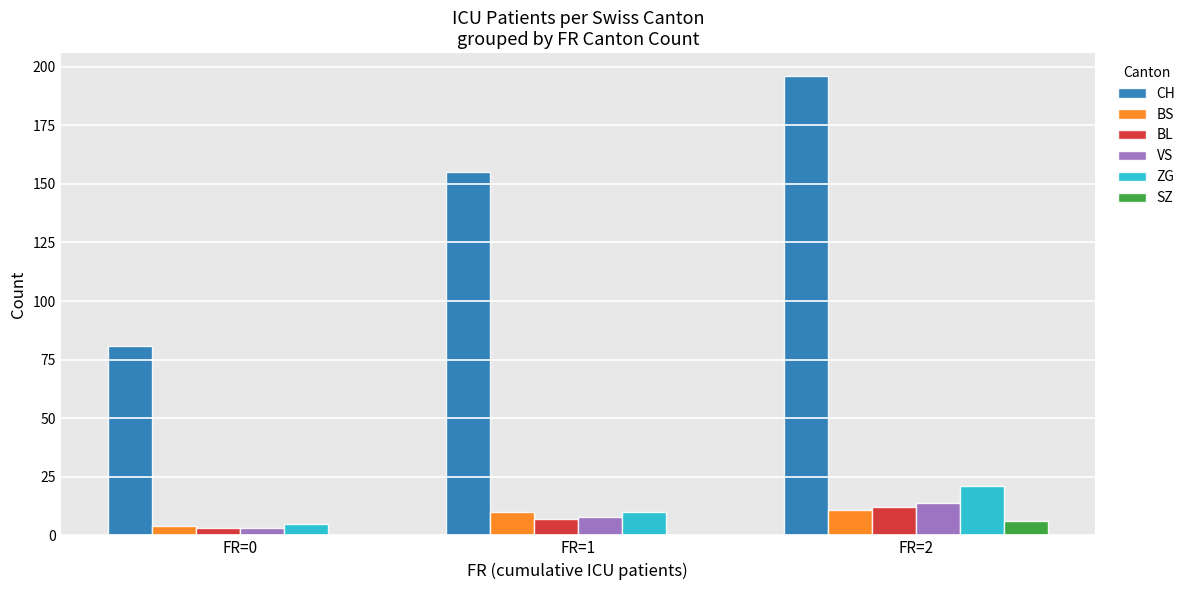

What value does the SZ series have at FR=2?

6